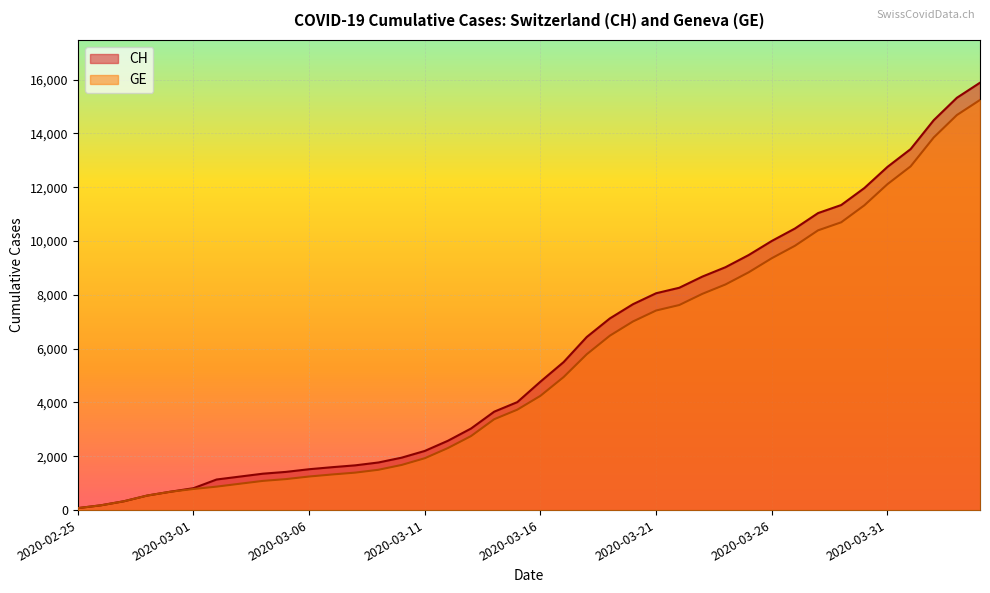

The value of CH at 2020-03-24 is 4943. True or false?

False